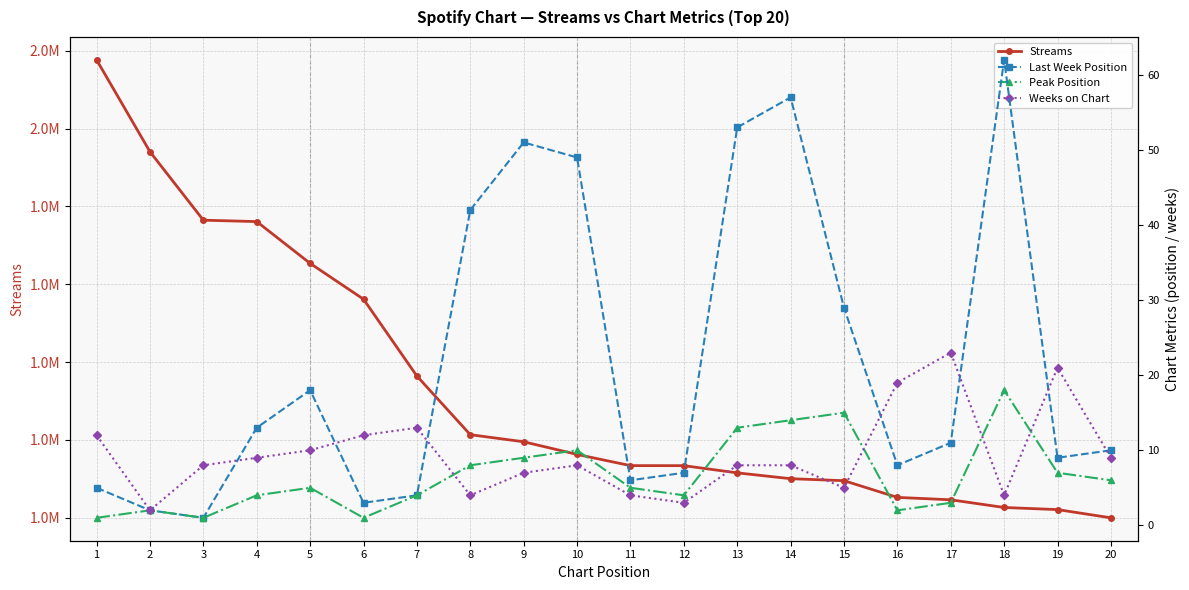

What is the difference between the maximum and second lowest values in the Weeks on Chart series?

20